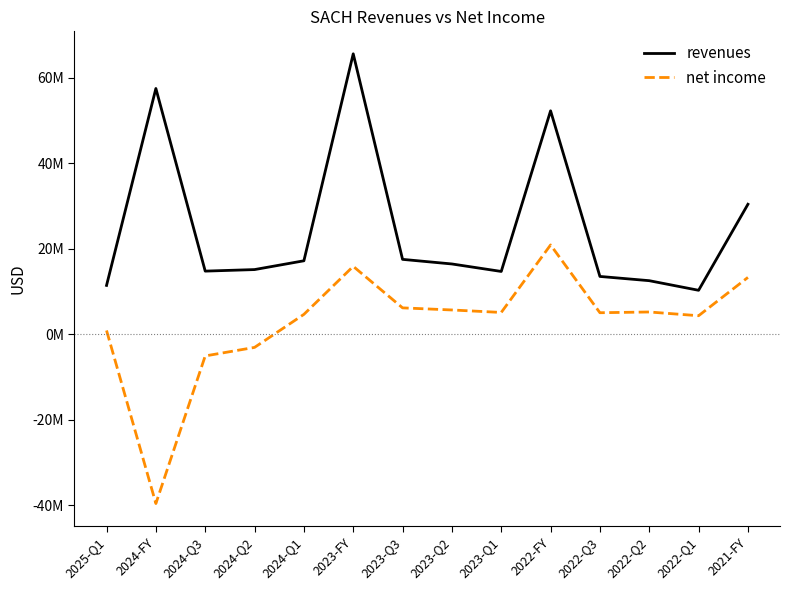

What are all the series names shown in the legend?

revenues, net income